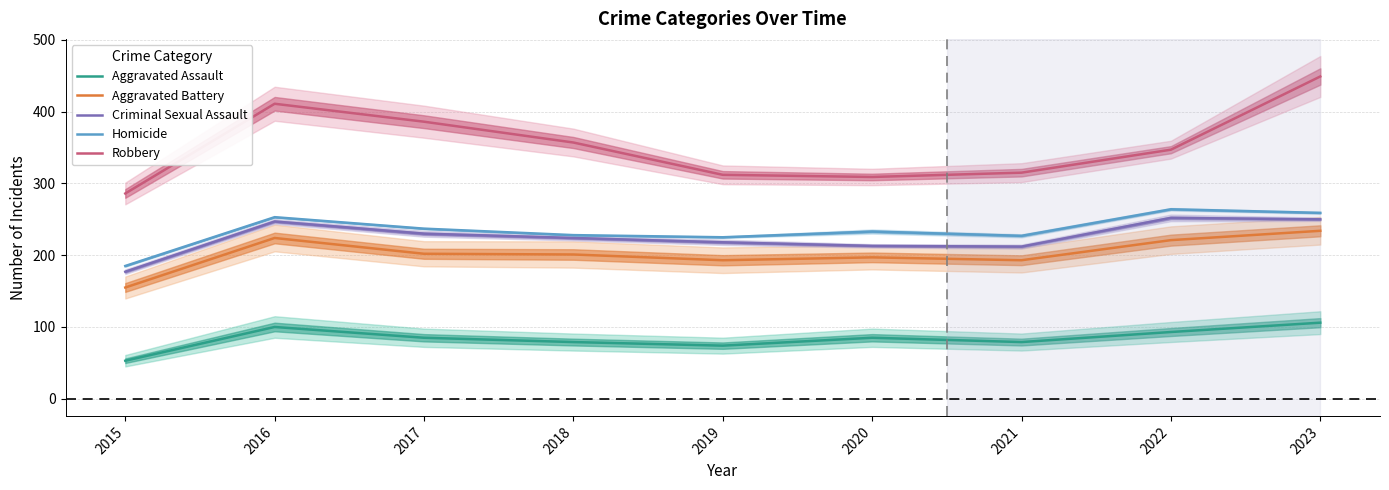

What is the difference between the highest and lowest values at 2019?

238